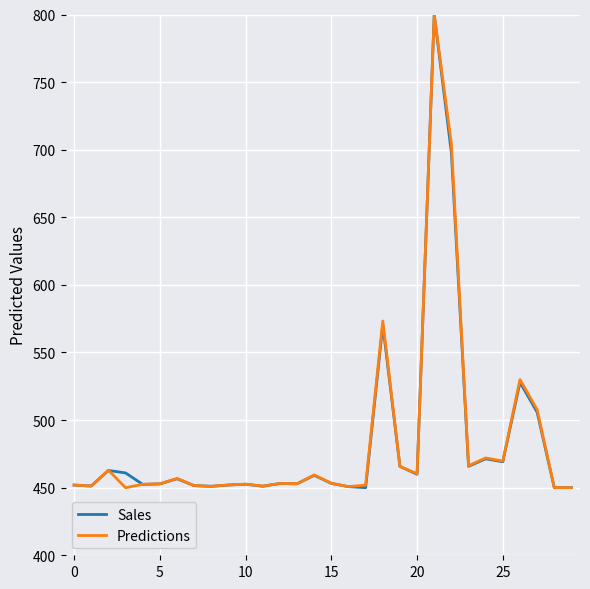

What is the greatest value displayed?

800.0